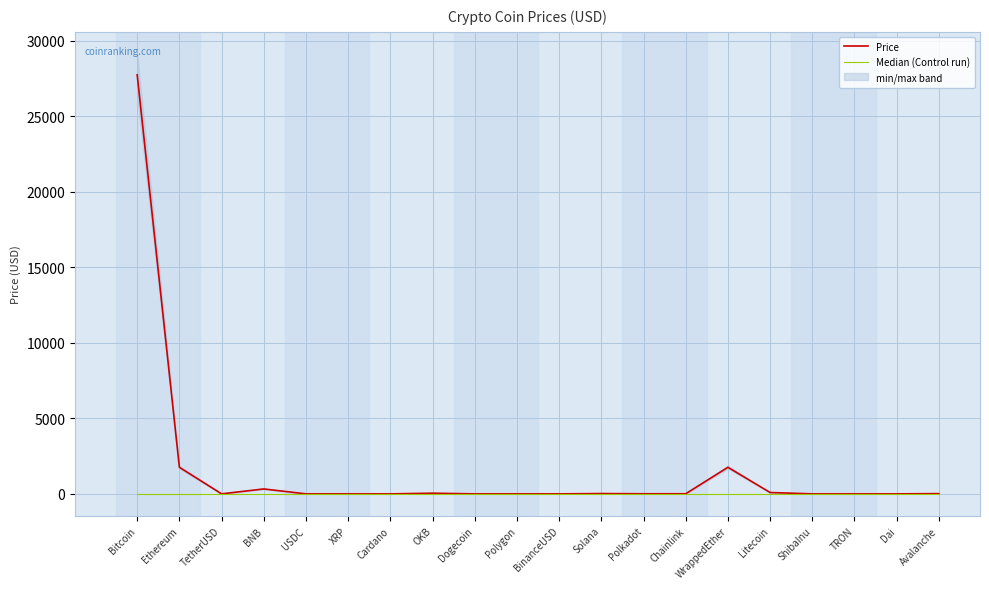

How many times do Price and Median (Control run) cross each other?

8